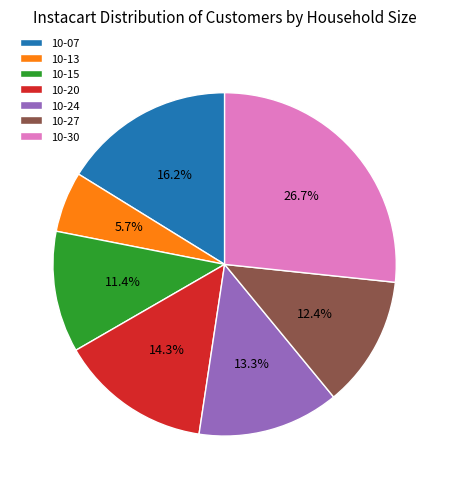

What percentage do 10-30 and 10-24 together represent?

40.0%